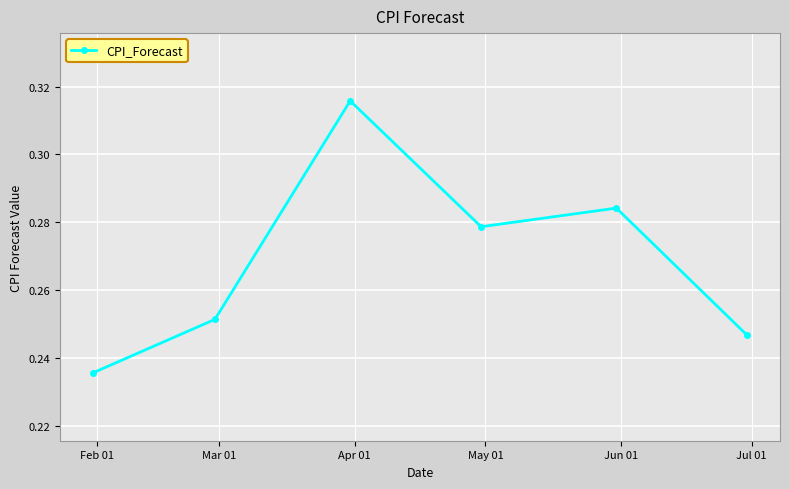

How many values are between 0 and 1?

6